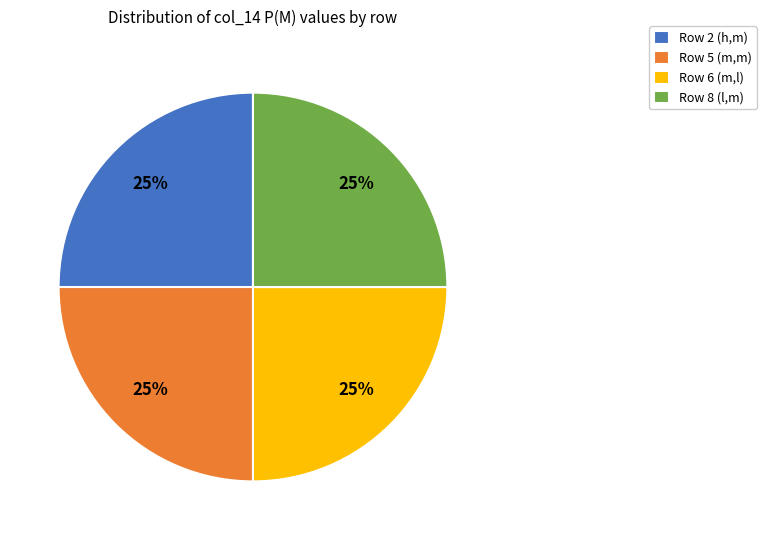

To the nearest percent, what is the difference between the largest and smallest slice percentages?

0%